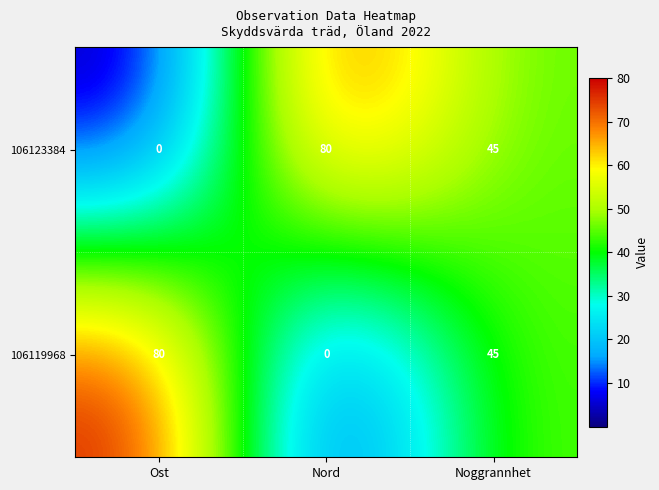

Reading left to right, list all the values displayed in this chart.

106123384: 0	80	45
106119968: 80	0	45